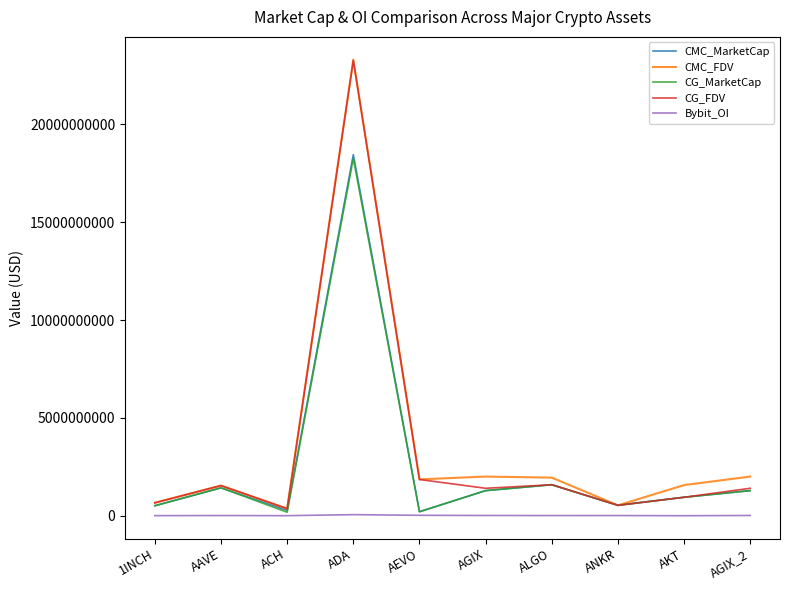

The CMC_MarketCap series shows 18454812600.9 at ADA. True or false?

True